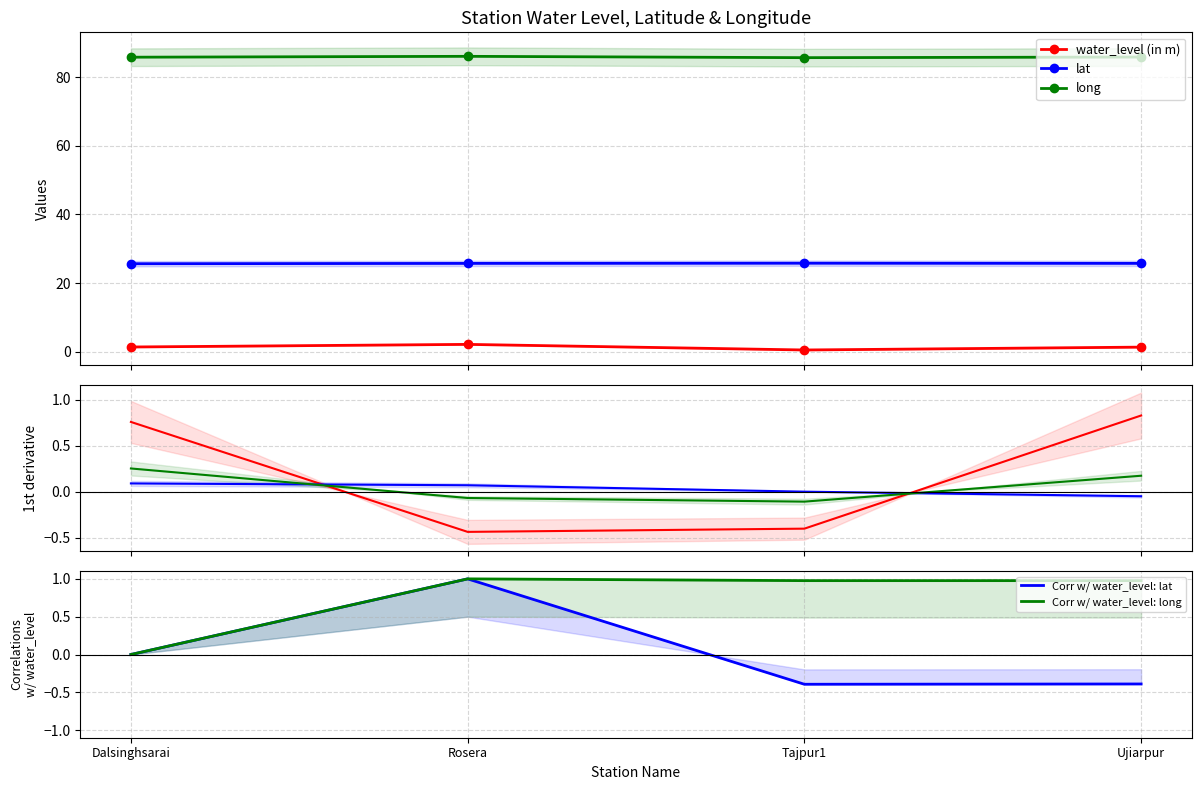

Which category has the highest value in the water_level (in m) series?

Ujiarpur